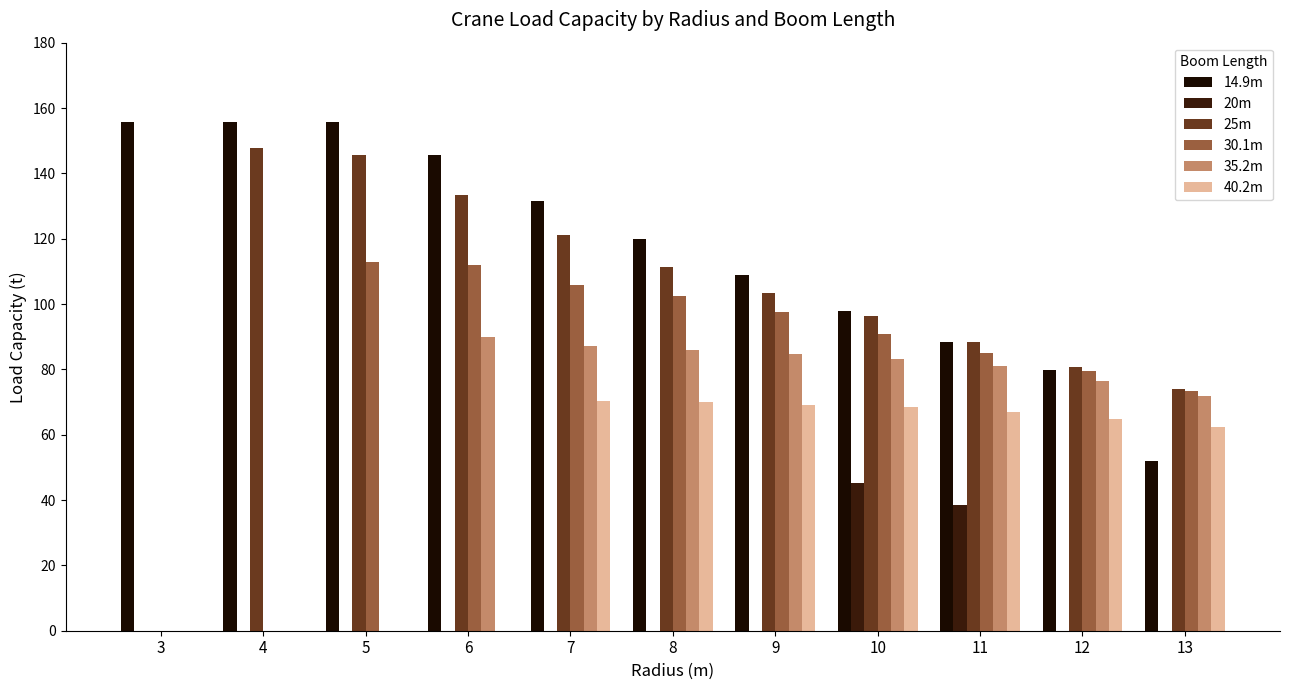

The value of 40.2m at 9 is 108.0. True or false?

False